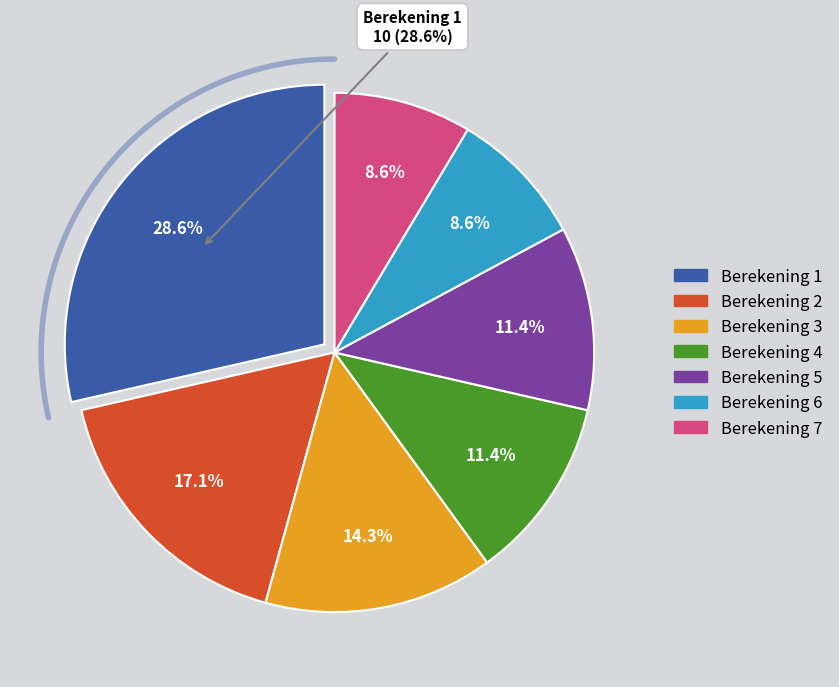

To the nearest percent, what is the average slice percentage?

14%